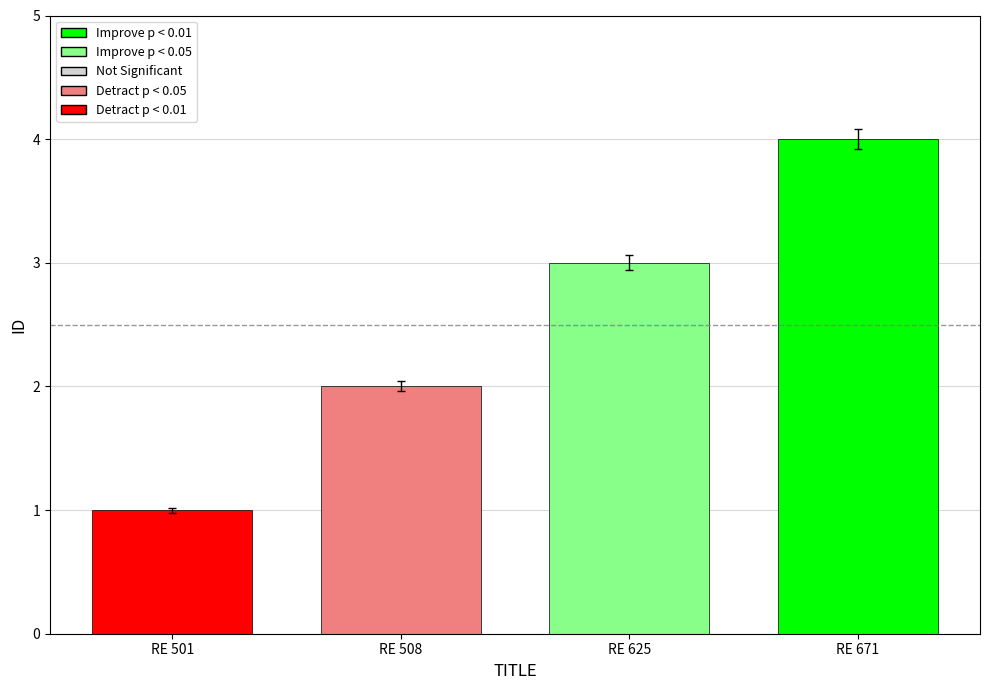

How many data points does each series have?

1